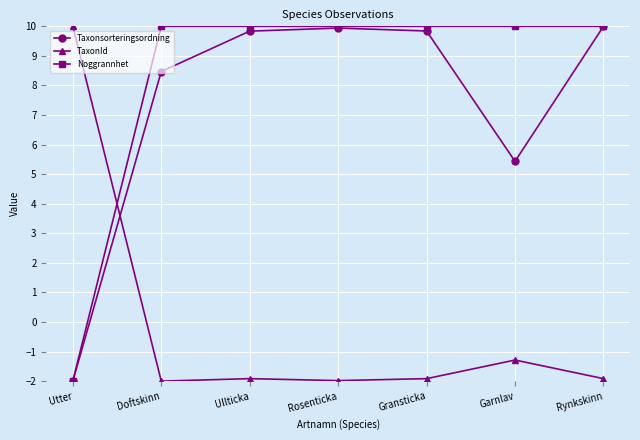

At how many categories does at least one series exceed 9?

7